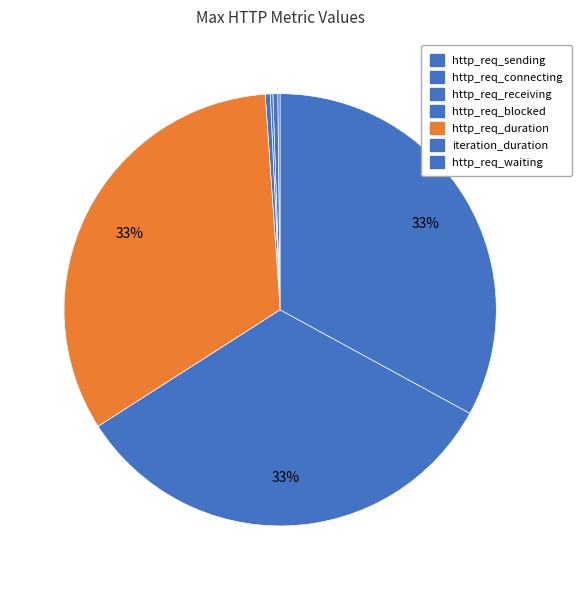

Is there a majority slice in this chart?

No